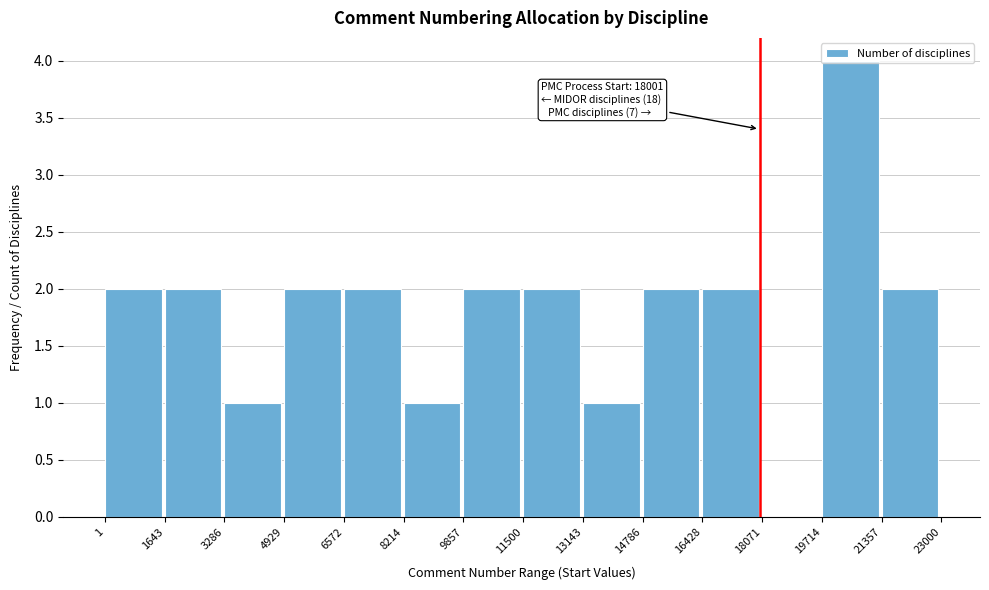

Over which range of the x-axis is the bar tallest?

19714 to 21357